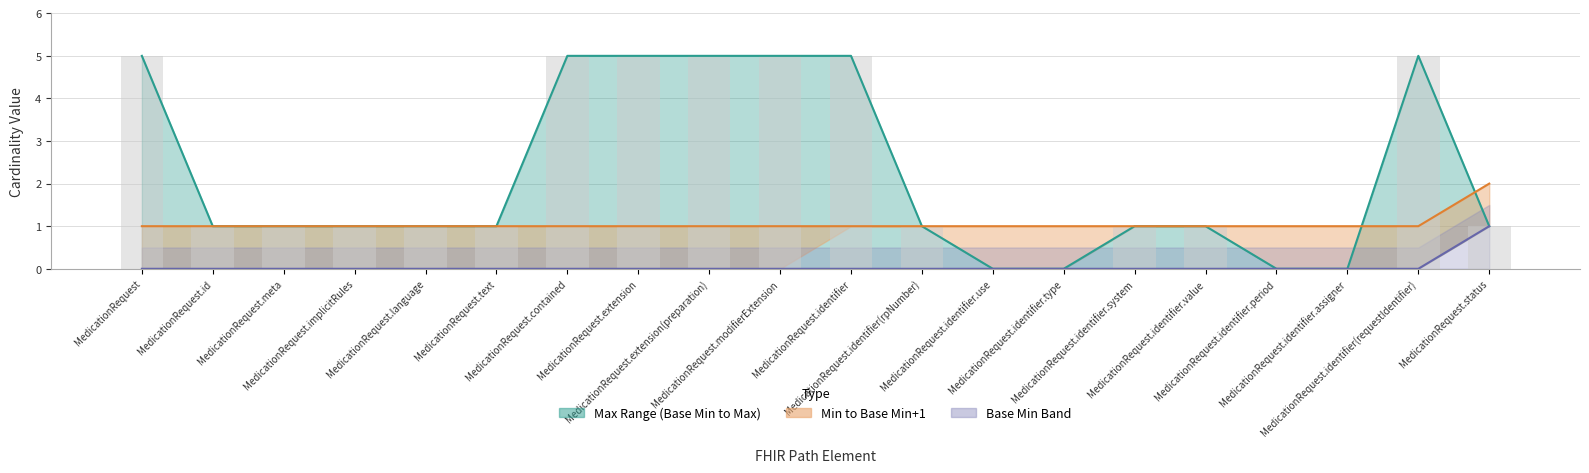

What is the sum of all values?

44